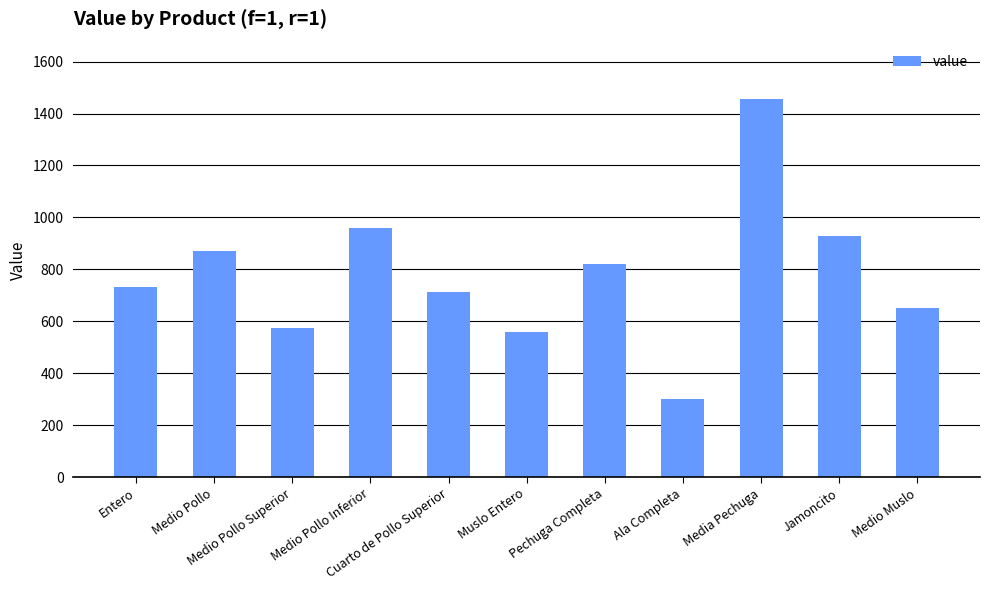

Reading left to right, what are all the values shown in this chart?

Entero=732.0	Medio Pollo=871.5	Medio Pollo Superior=572.9	Medio Pollo Inferior=959.2	Cuarto de Pollo Superior=711.6	Muslo Entero=556.9	Pechuga Completa=821.2	Ala Completa=299.2	Media Pechuga=1454.7	Jamoncito=928.0	Medio Muslo=649.8